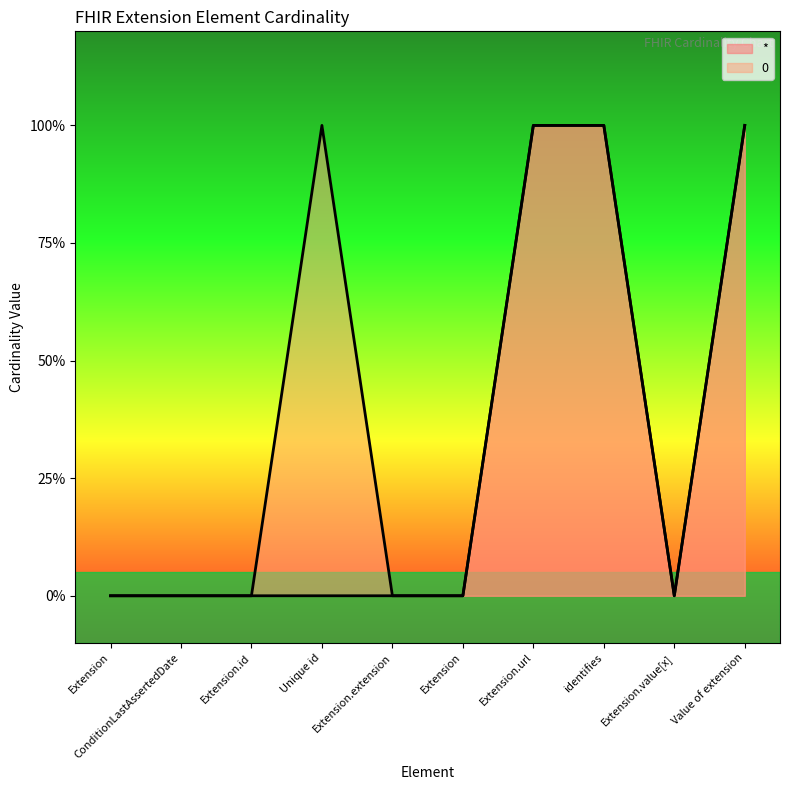

True or false: * and 0 intersect in this chart.

False